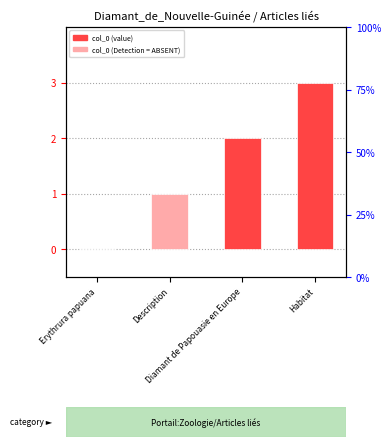

What position from the left is Diamant de Papouasie en Europe?

3